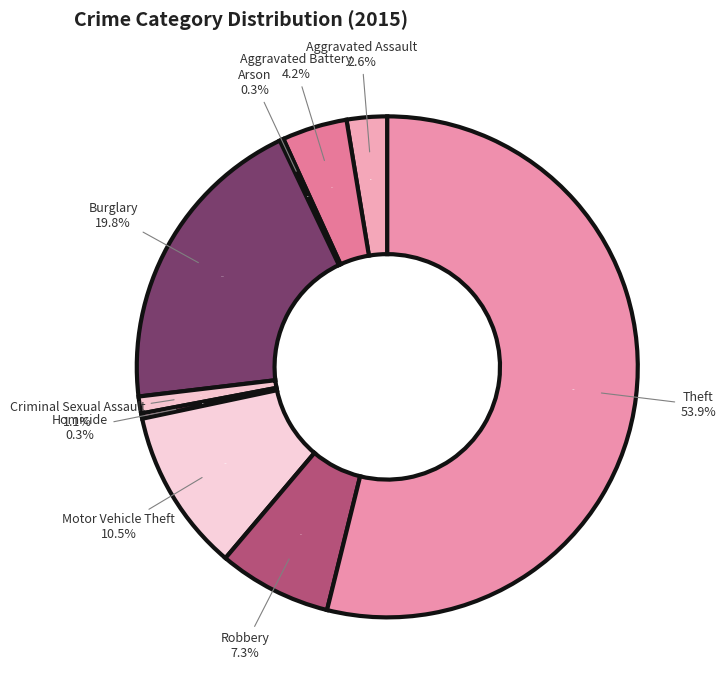

Approximately how many times larger is the value at Aggravated Assault compared to Aggravated Battery?

0.6